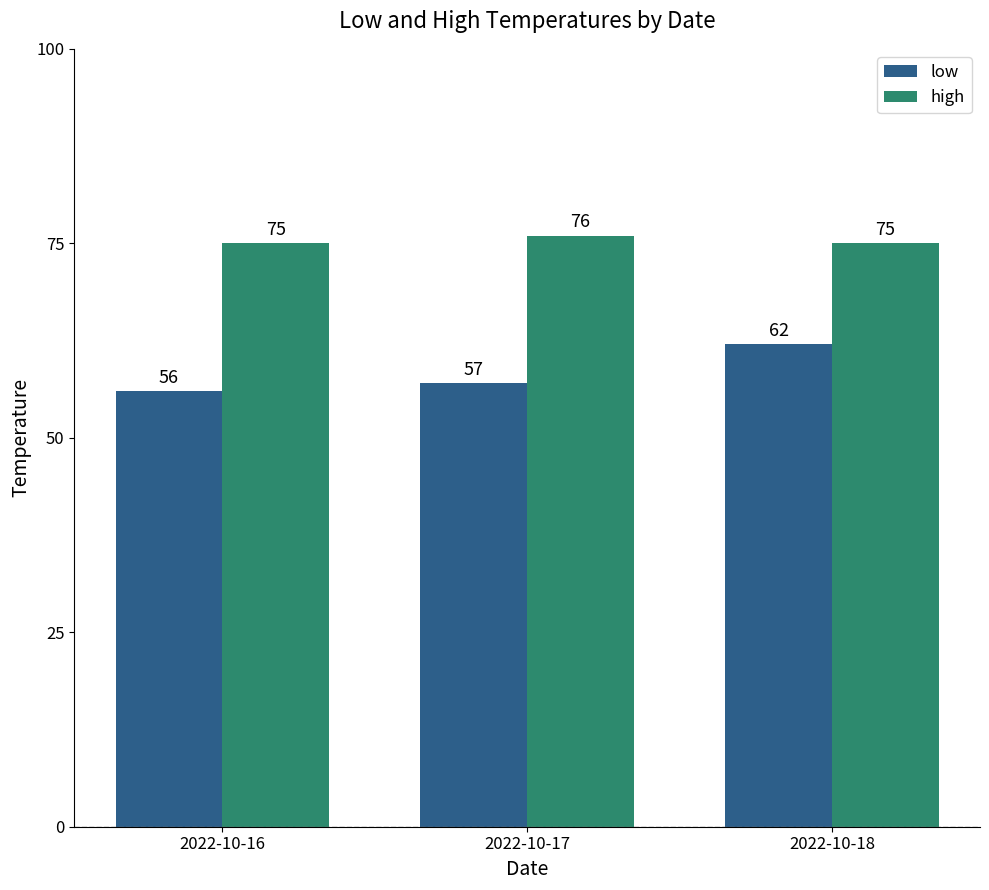

At 2022-10-16, list the series in order from largest to smallest.

high, low